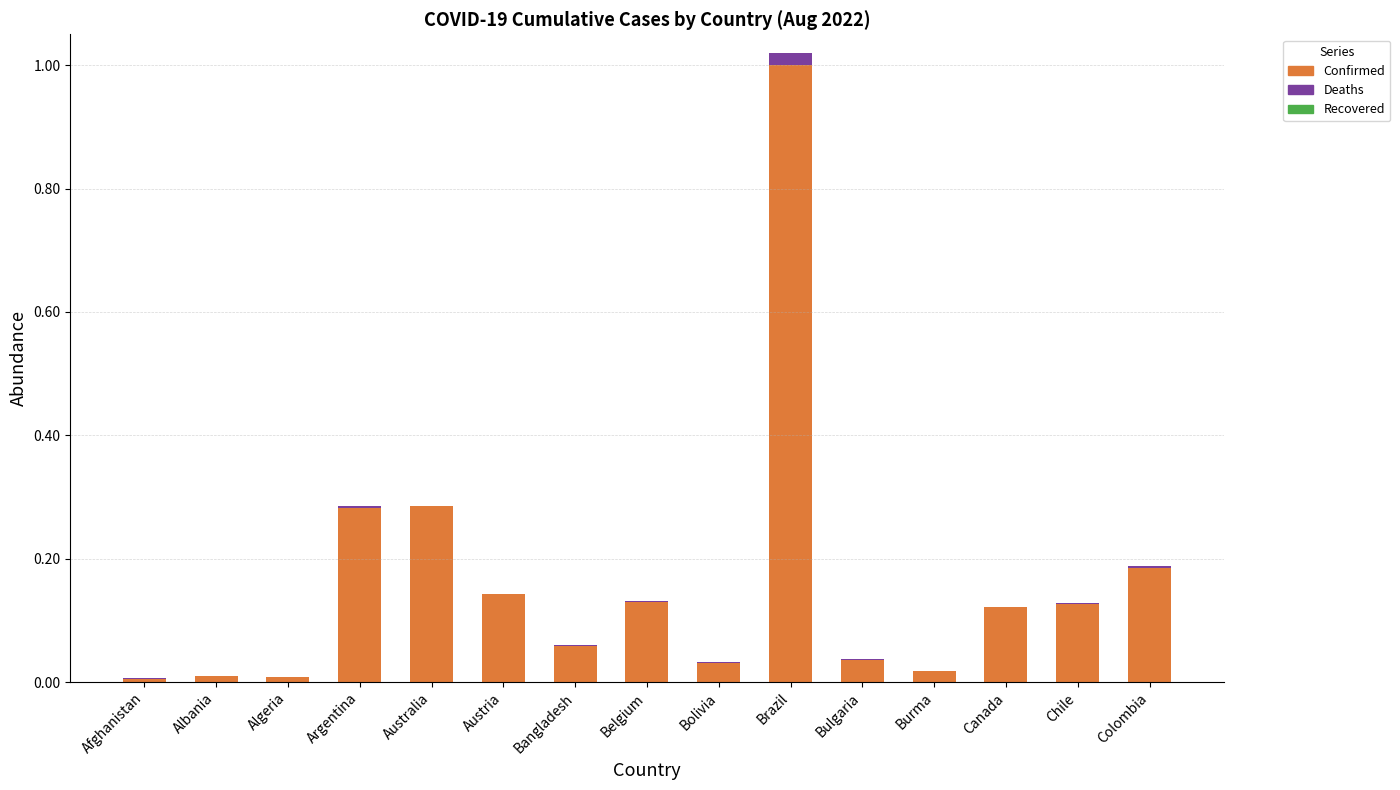

The value of Confirmed at Brazil is 1.3. True or false?

False